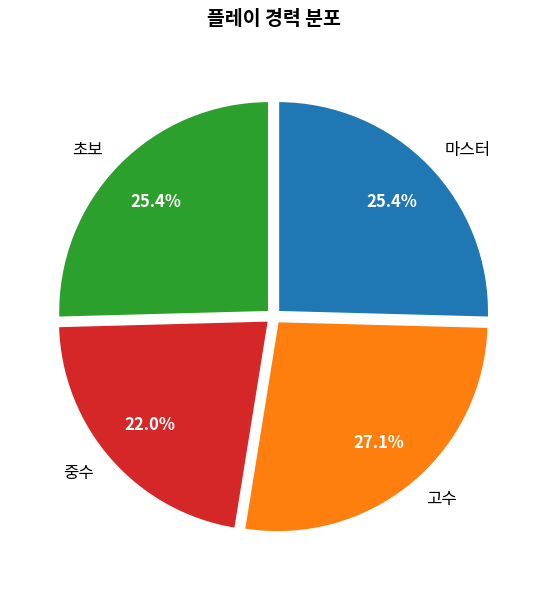

Do 초보 and 마스터 together represent more than half of the pie?

Yes